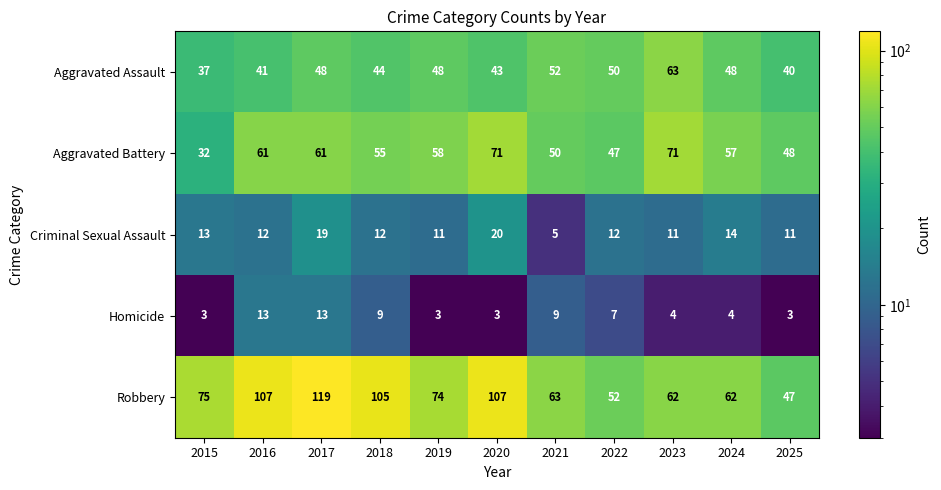

At which label does Aggravated Assault reach its peak?

2023